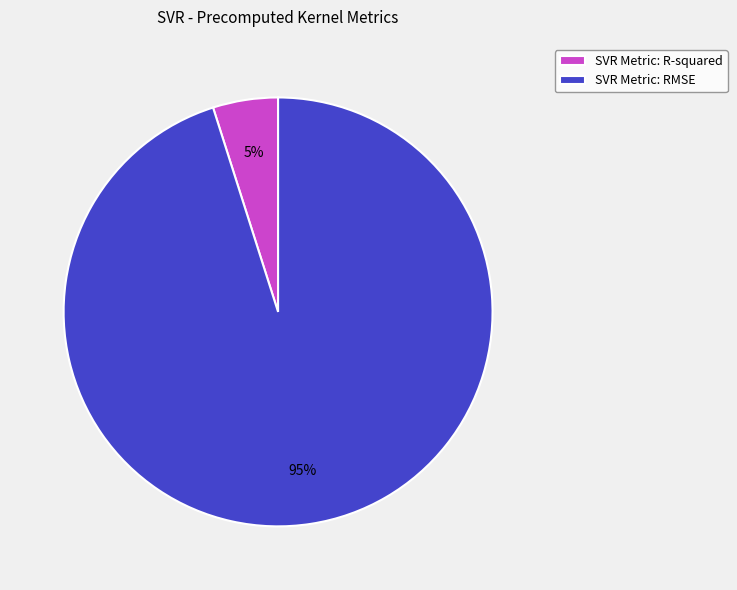

Is there any slice that represents more than half of the pie?

Yes